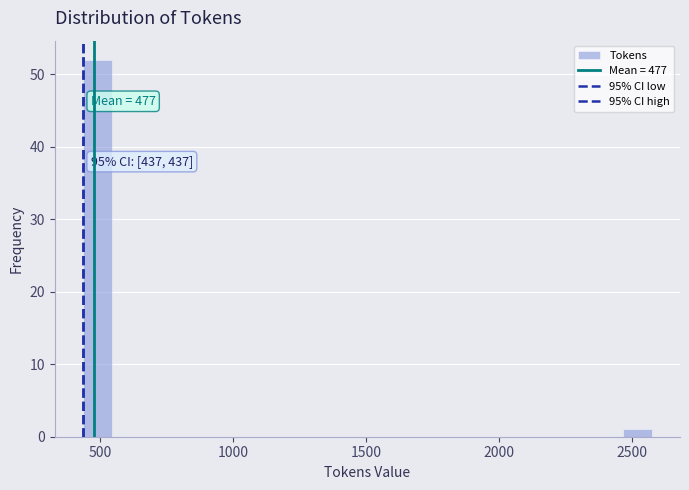

Around what value on the x-axis is the tallest bar? Give the approximate position of its centre, as read against the axis.

500